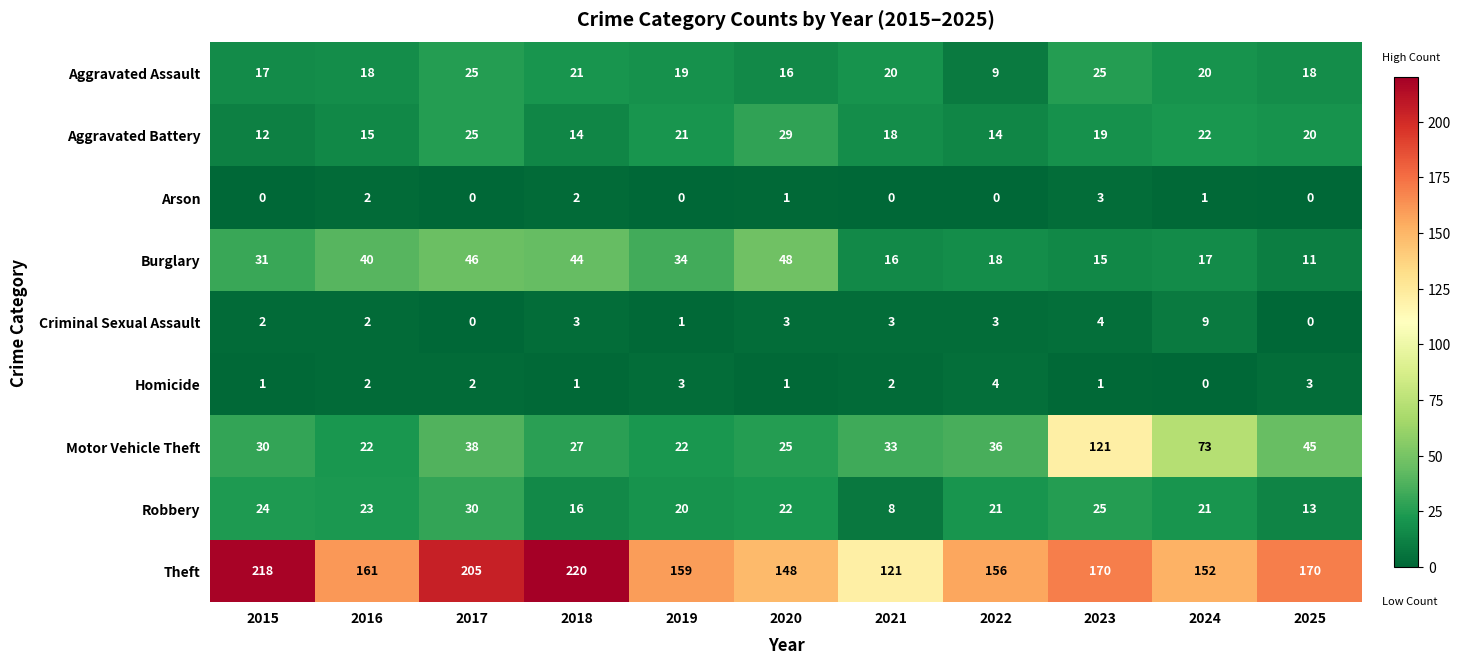

What is the sum of the Criminal Sexual Assault values at 2019 and 2021?

4